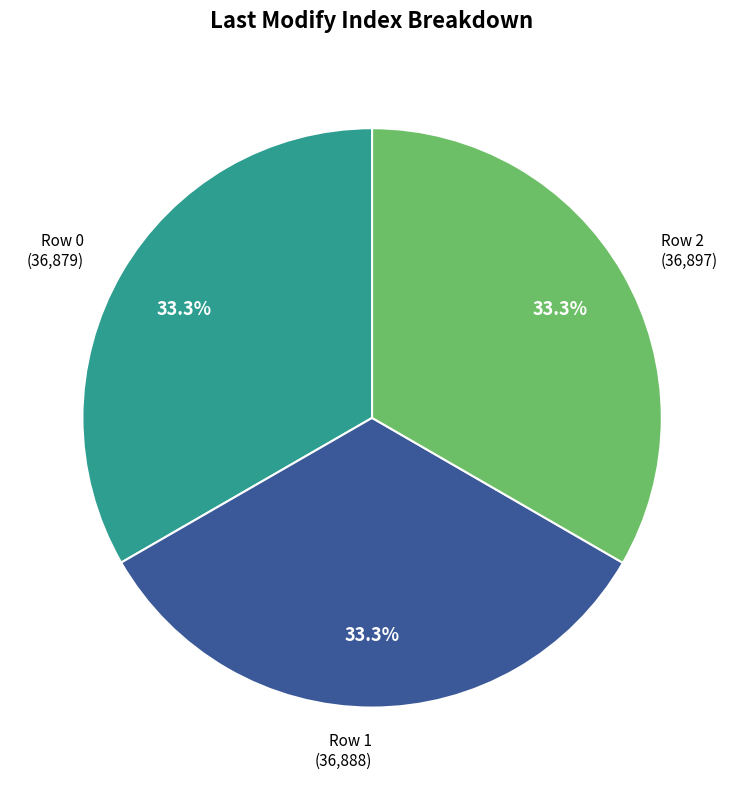

Does any single category account for the majority?

No